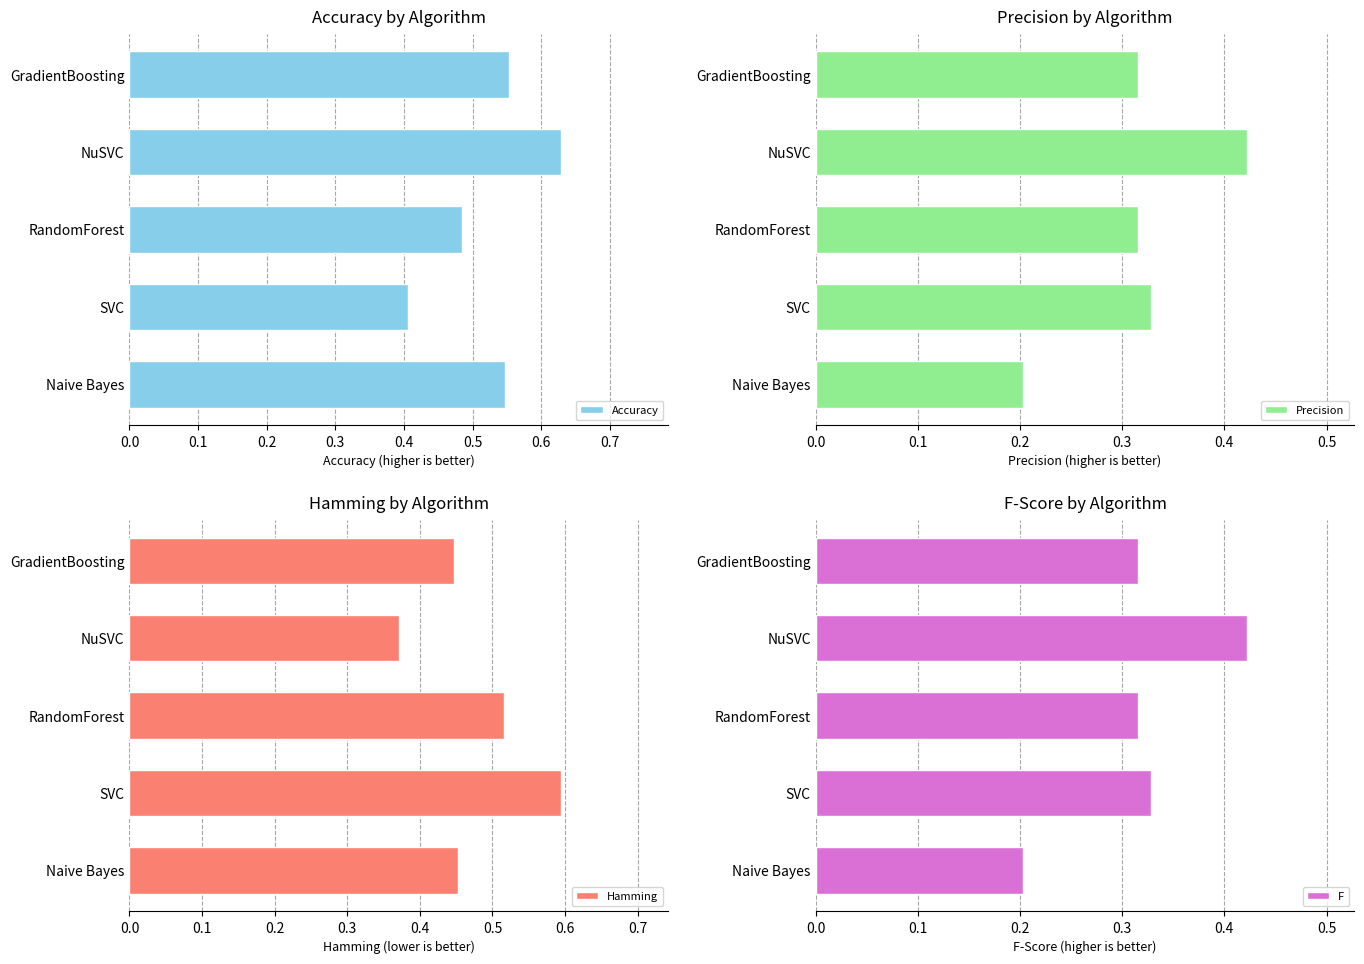

What is the average value of the F series?

0.3